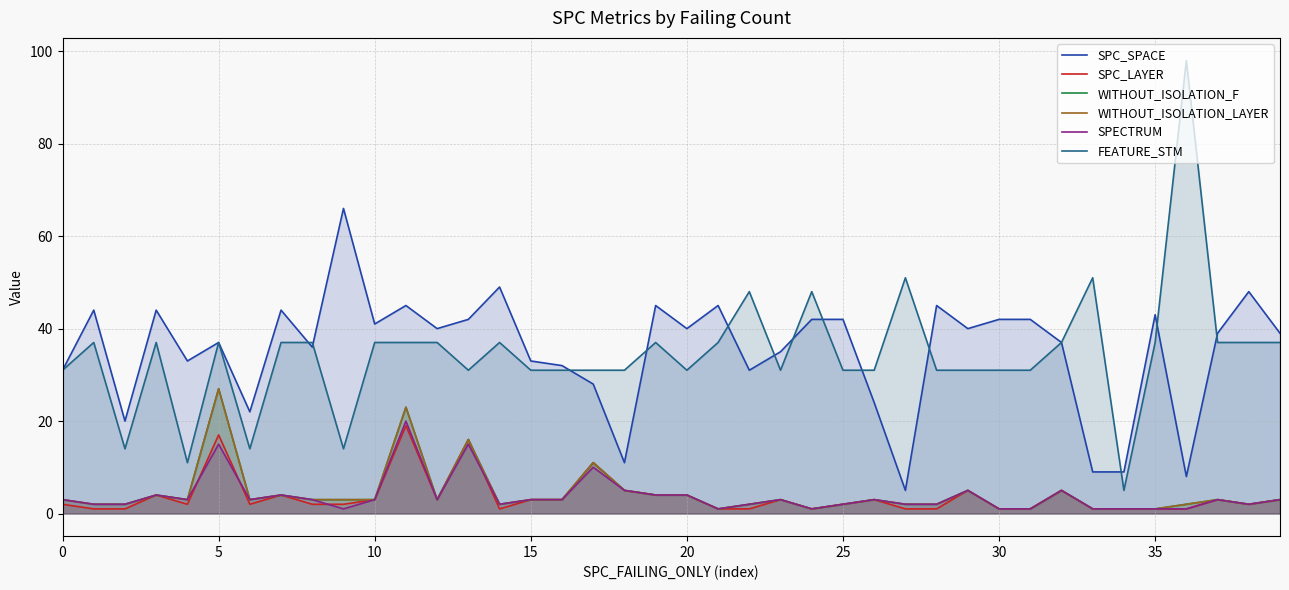

Where does the FEATURE_STM series first go above 37?

22